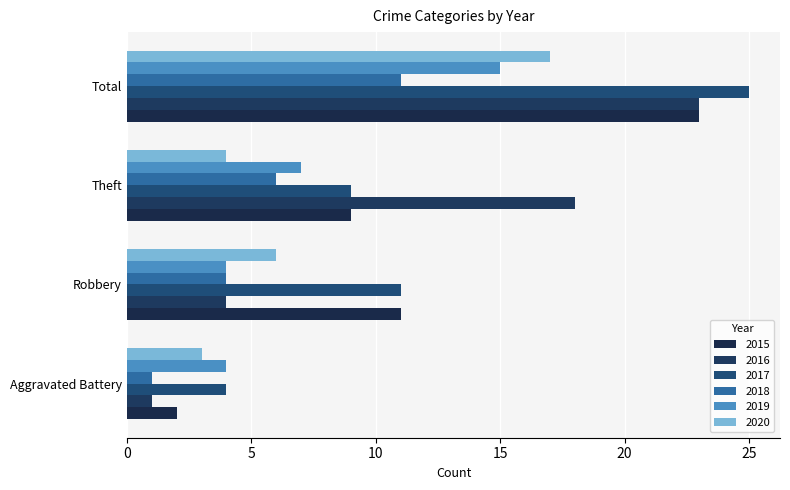

List the labels in order of 2019 value, smallest first.

Aggravated Battery, Robbery, Theft, Total